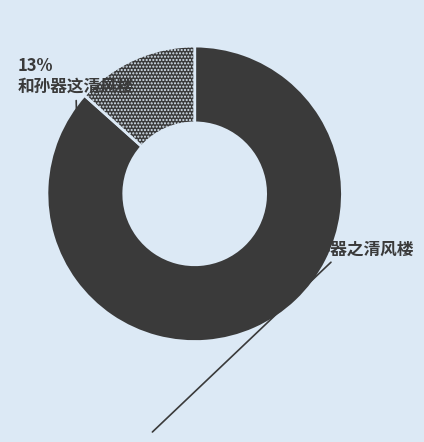

How many segments does this pie chart have?

2